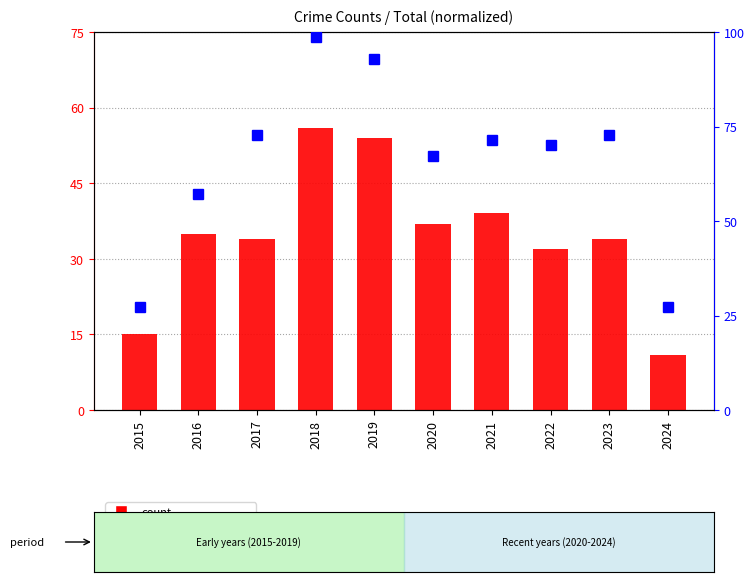

Is the value of Total (normalized) at 2016 greater than the value of Robbery at 2020?

Yes